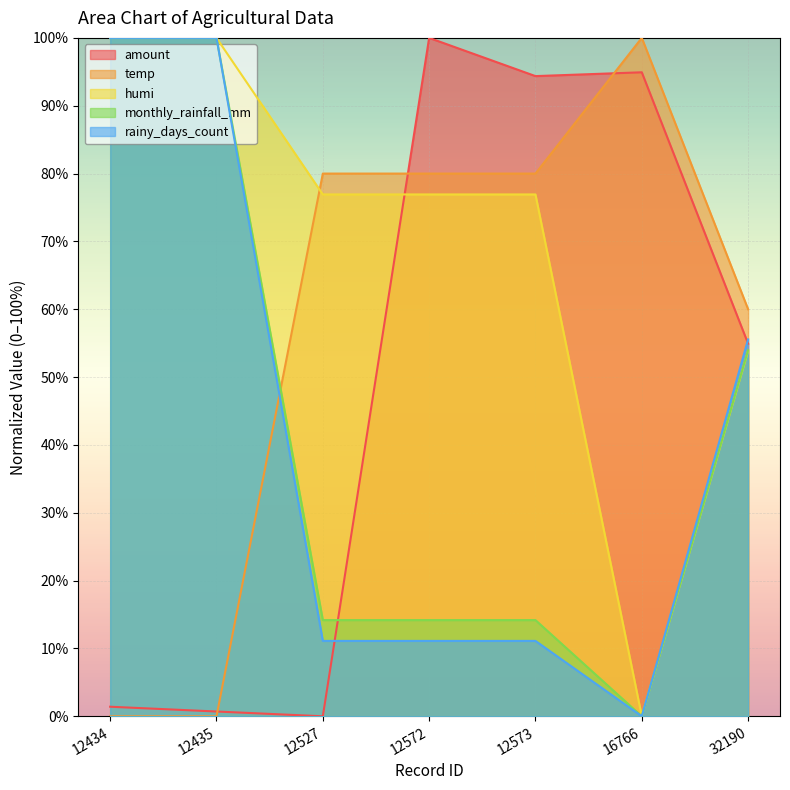

What is the sum of all rainy_days_count values?

288.9